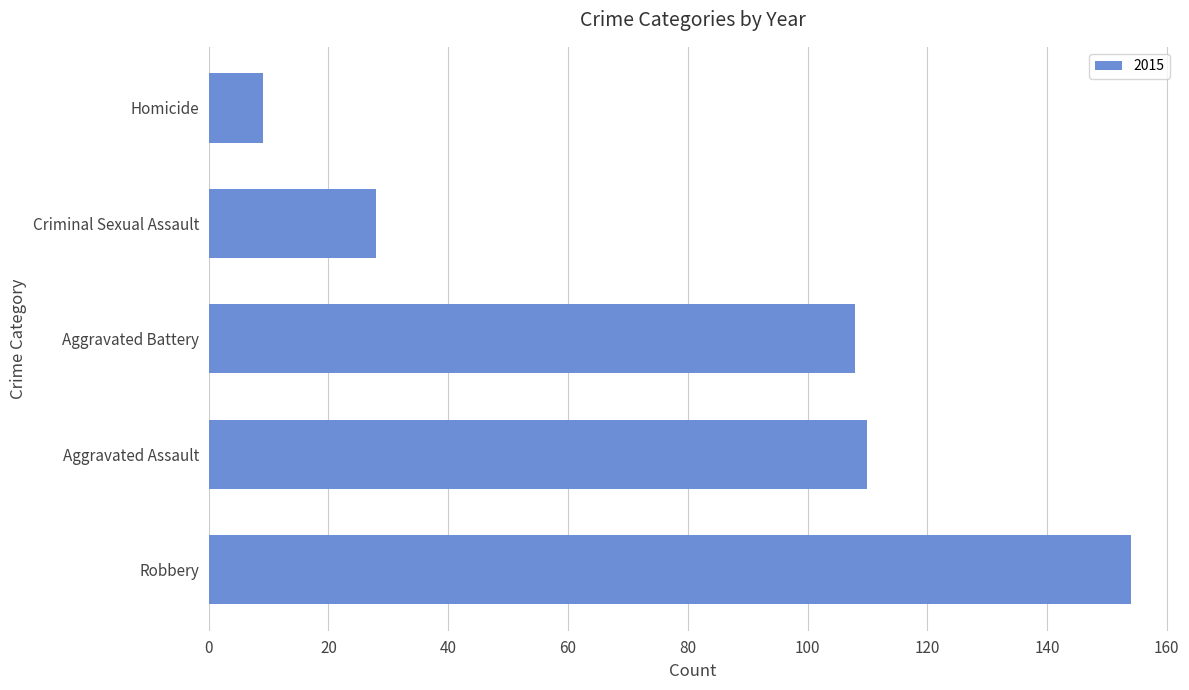

How many distinct data groups are displayed?

1